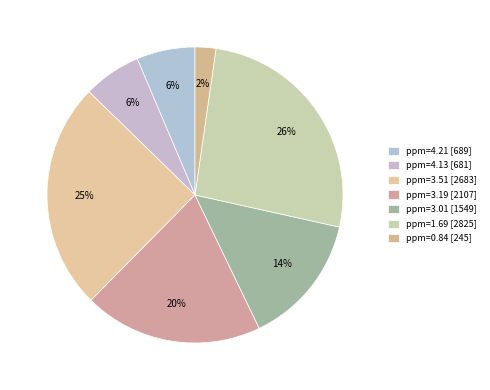

How many slices are in this pie chart?

7